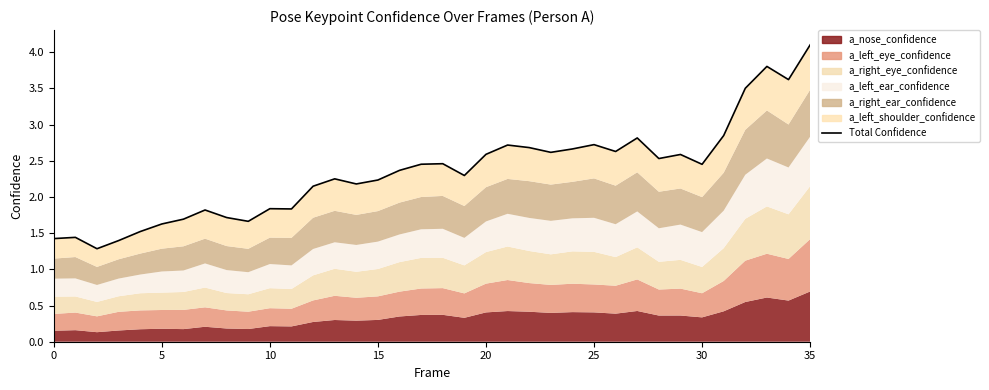

At which label does the data first exceed 2?

12